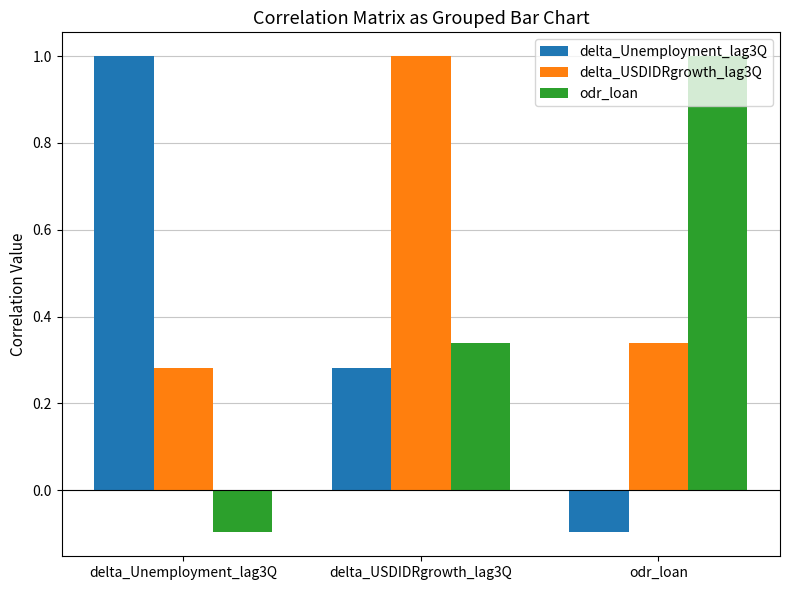

True or false: delta_Unemployment_lag3Q has a value of -0.1 at odr_loan.

True